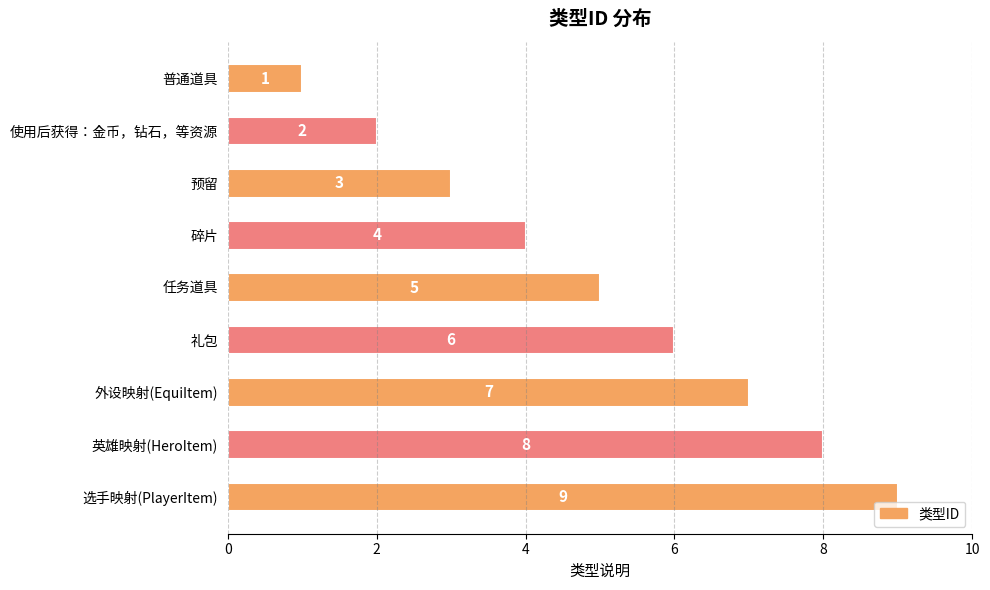

Which has a higher value, 英雄映射(HeroItem) or 碎片?

英雄映射(HeroItem)